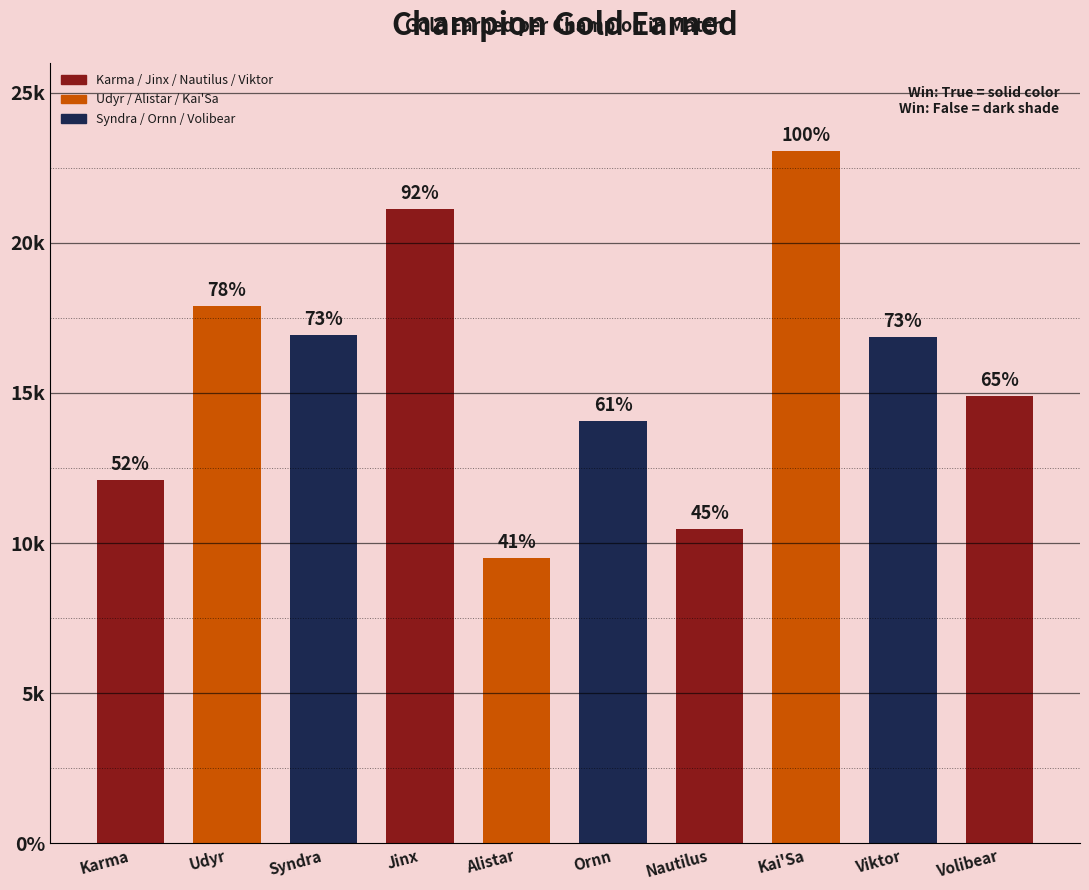

Reading left to right, what are all the values shown in this chart?

12094	17888	16945	21135	9511	14078	10455	23056	16853	14890